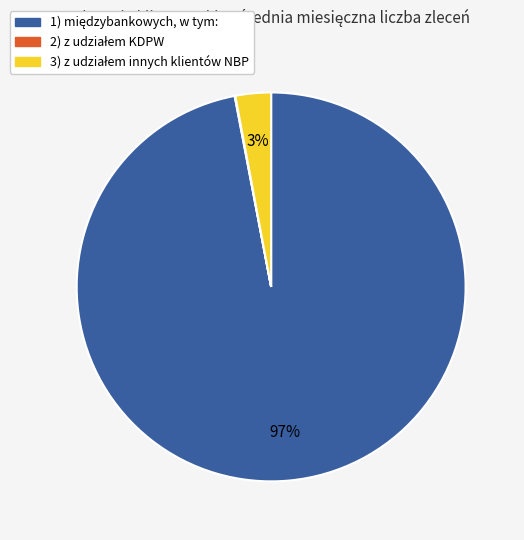

Does any single category account for the majority?

Yes